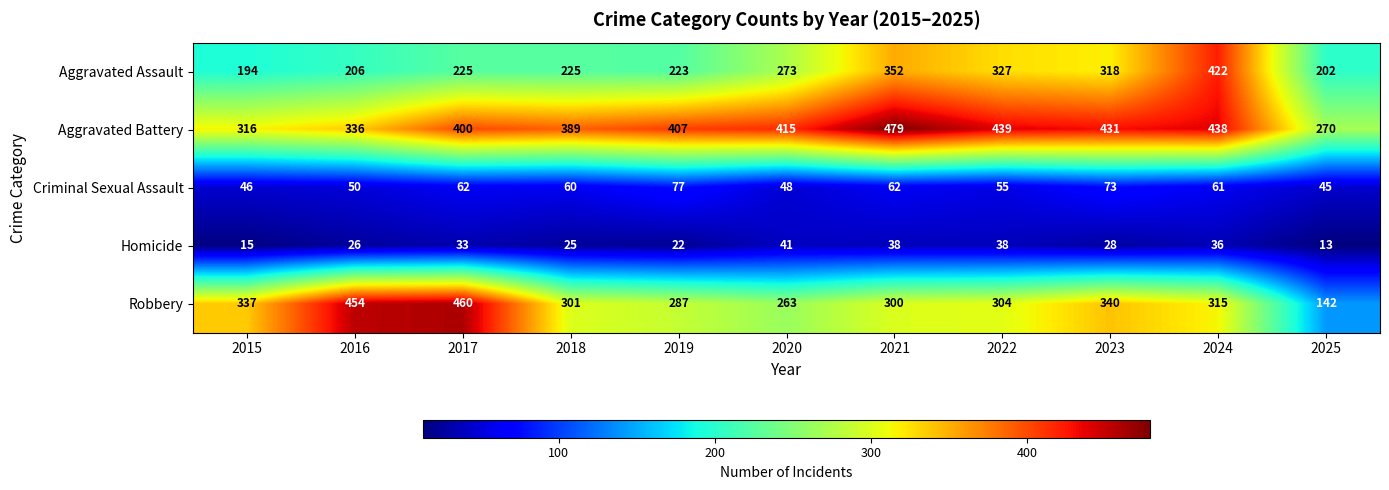

What is the sum of all Homicide values?

315